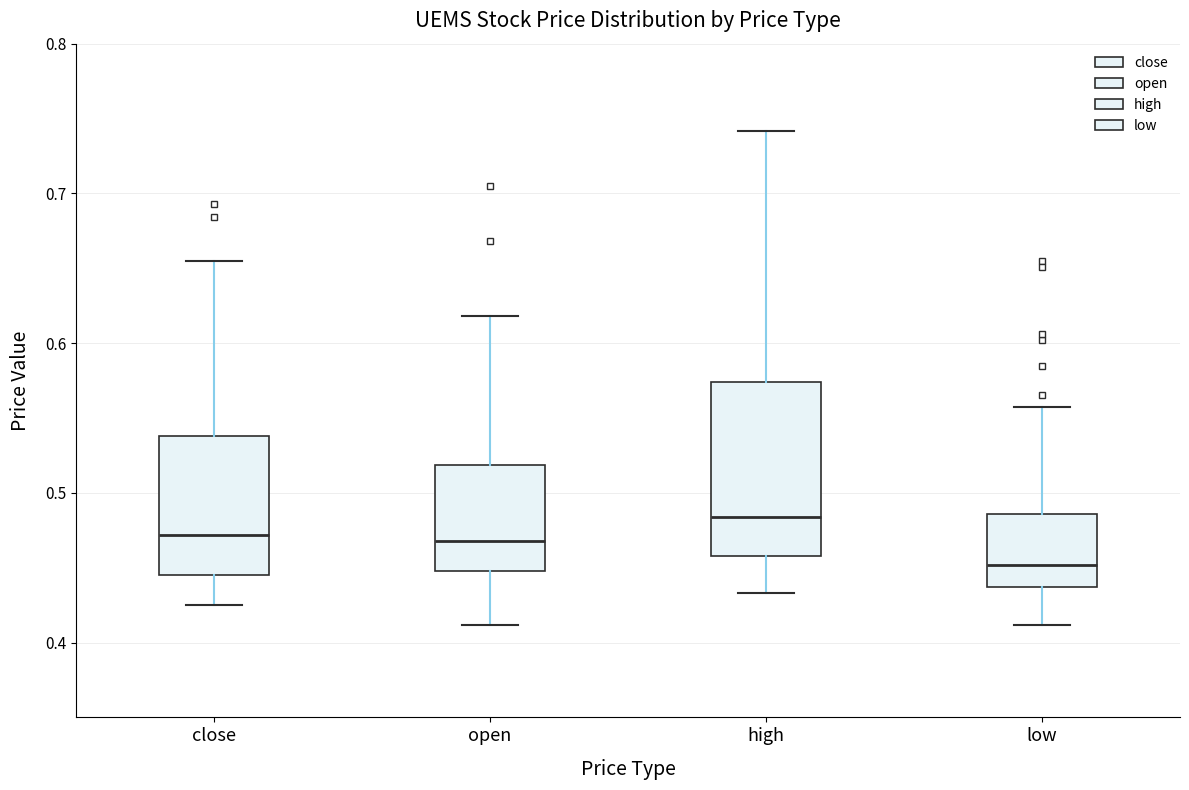

Reading left to right, read every box against the y-axis: the position of its median line, the range the box covers, and the ends of its whiskers. The values are not printed on the chart, so give them approximately, as read against the axis.

close: median 0.47, box 0.45 to 0.54, whiskers 0.43 to 0.66
open: median 0.47, box 0.45 to 0.52, whiskers 0.41 to 0.62
high: median 0.48, box 0.46 to 0.57, whiskers 0.43 to 0.74
low: median 0.45, box 0.44 to 0.49, whiskers 0.41 to 0.56